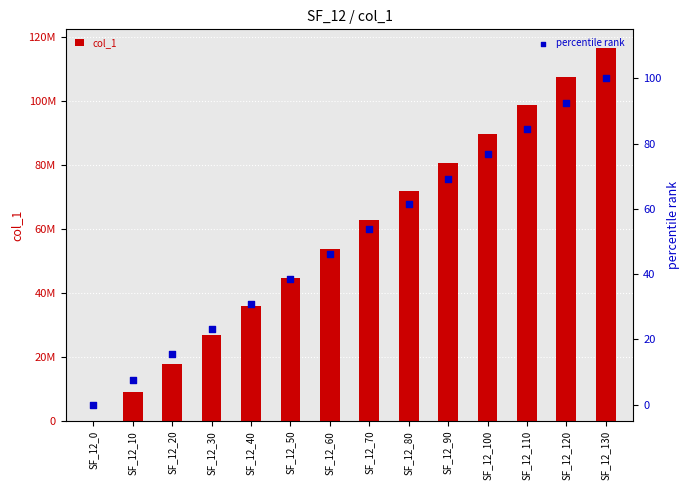

At which category is the sum across all series the highest?

SF_12_130